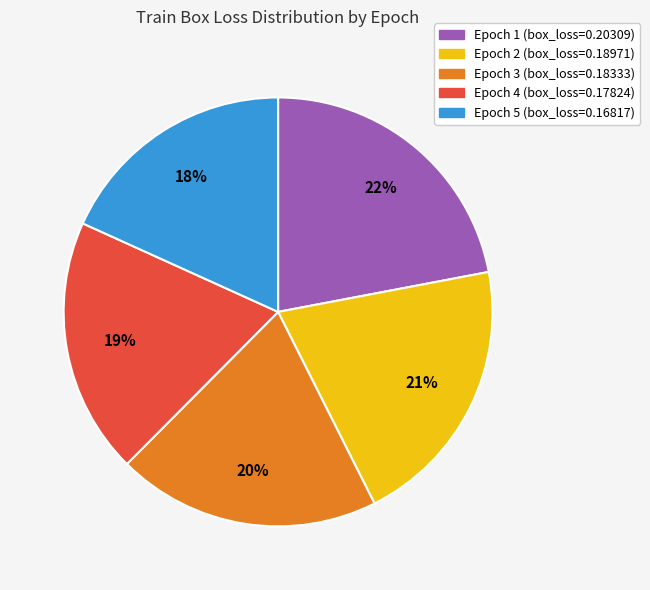

To the nearest percent, what is the average slice percentage?

20%